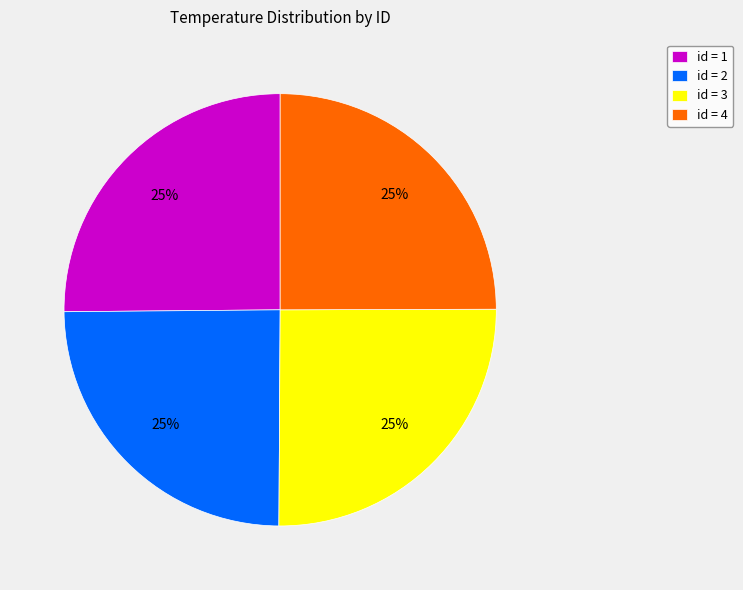

To the nearest percent, what portion does id = 4 represent?

25%